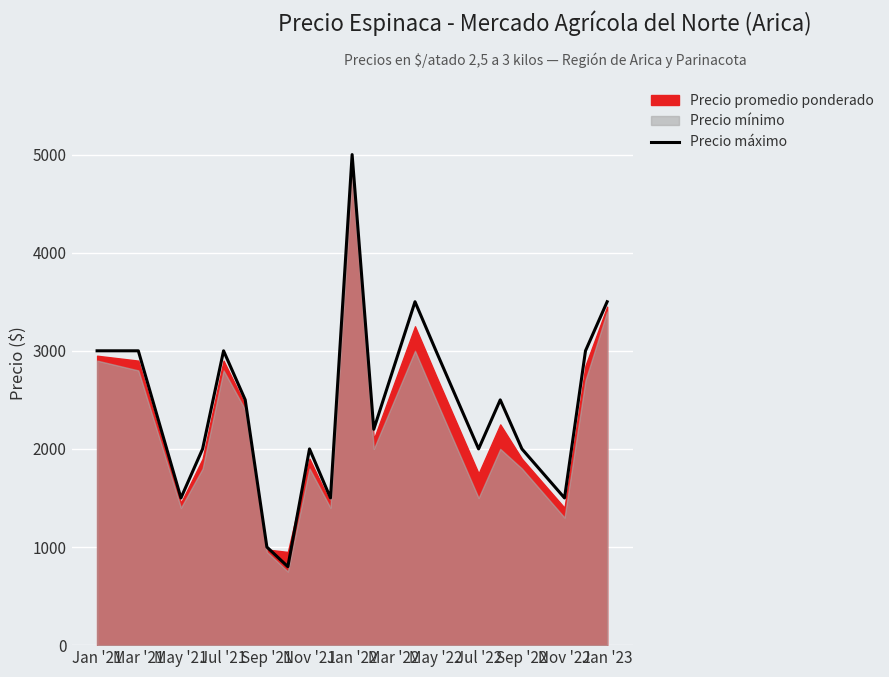

At which category does the data reach its first local valley?

May '21